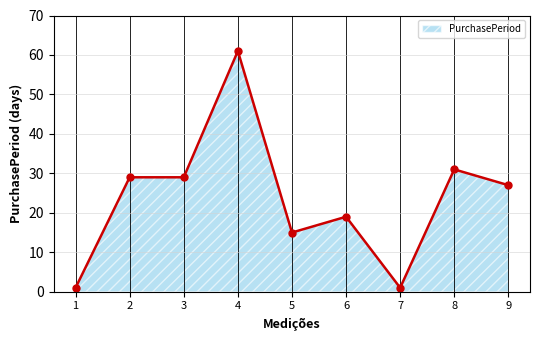

What is the difference between the second highest and second lowest values?

30